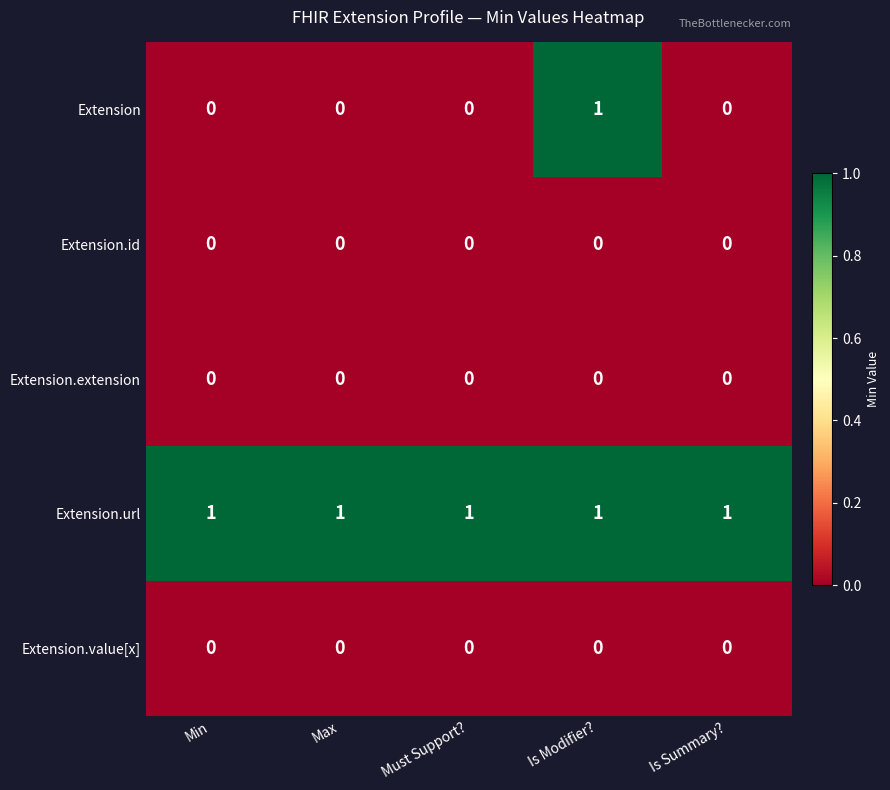

Which series has the widest spread of values?

Extension